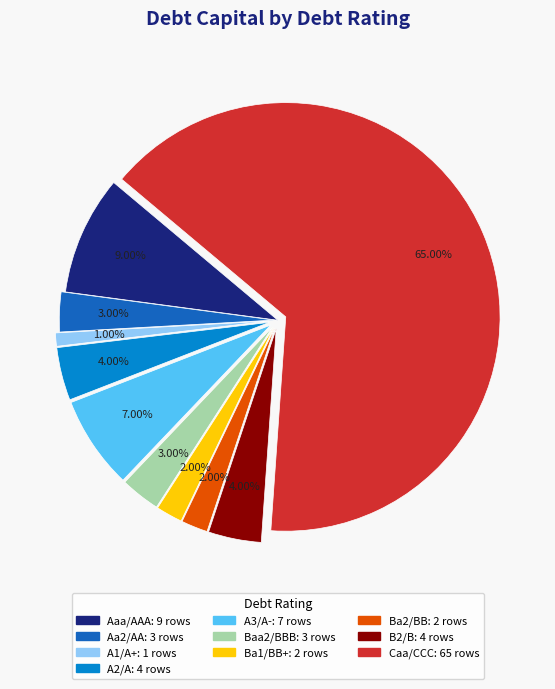

What portion of the pie excludes A2/A?

96.0%